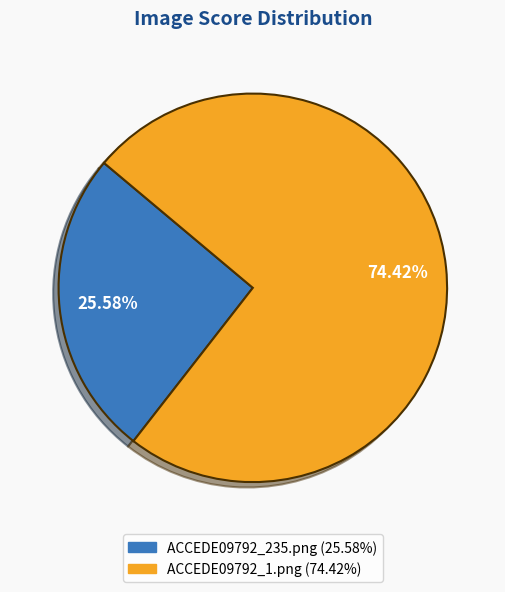

Is it true that ACCEDE09792_1.png is 64% of the pie?

False